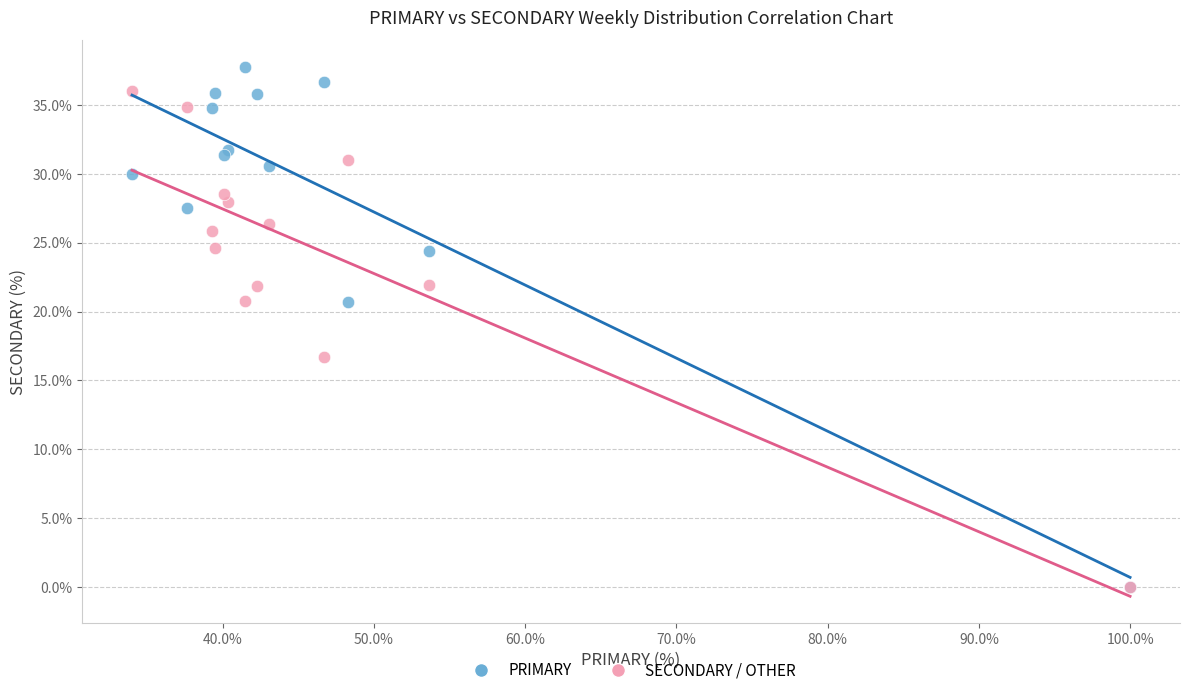

Across all series, what Y value is closest to 18?

16.7